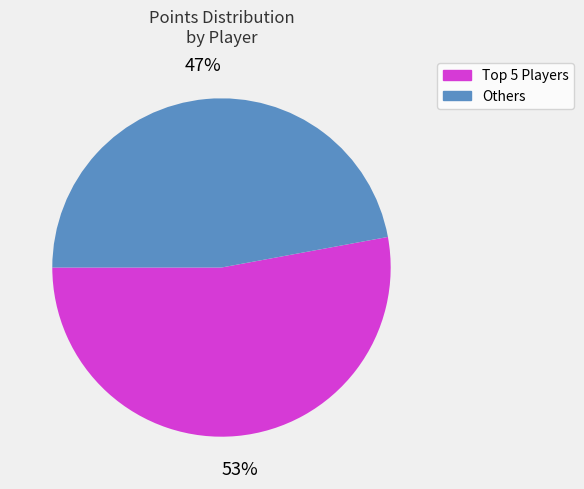

To the nearest percent, what is the average slice percentage?

50%